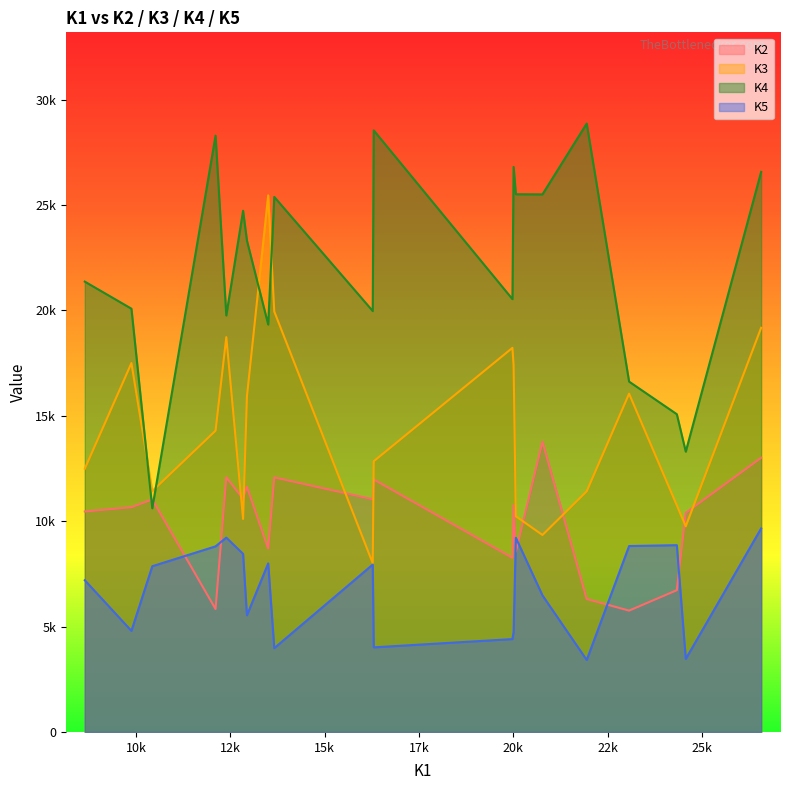

Which series ends up on top after the final intersection of K4 and K3?

K4